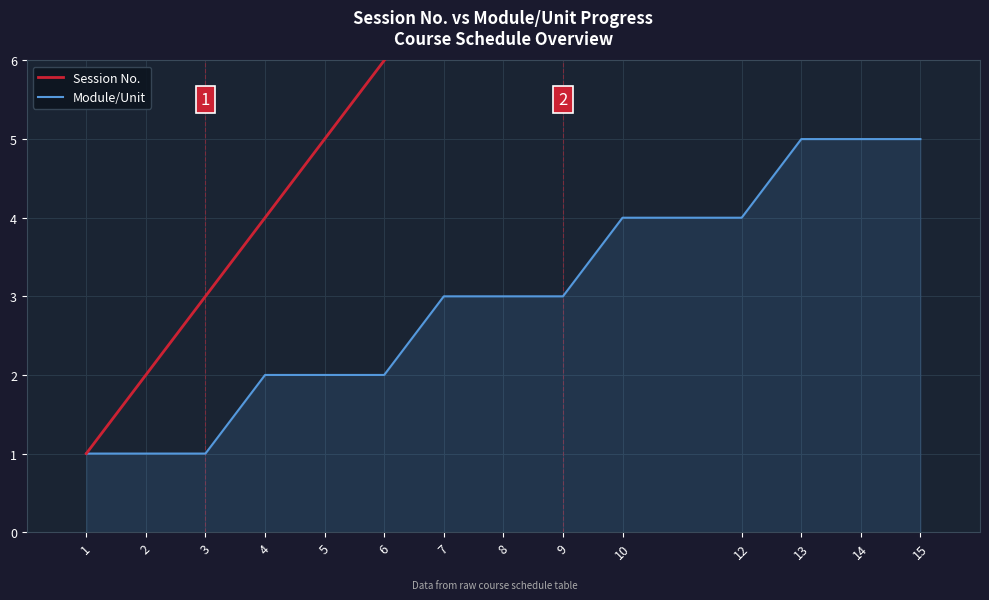

Does the chart display data point markers on the line(s)?

No